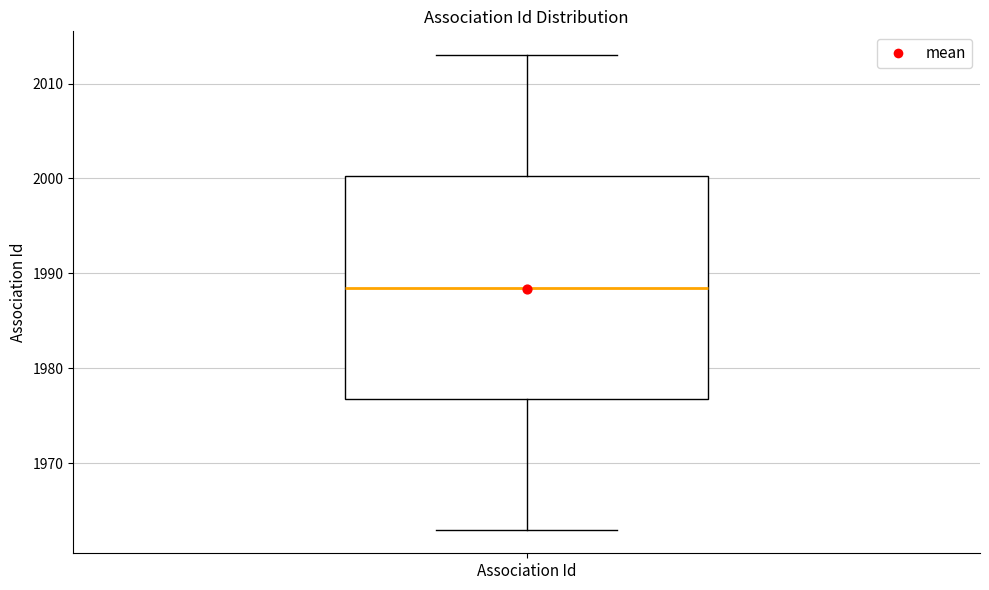

Read this box plot against the y-axis: the position of the median line, the range covered by the box, and the ends of both whiskers. The values are not printed on the chart, so give them approximately, as read against the axis.

median 1989, box 1977 to 2000, whiskers 1963 to 2013